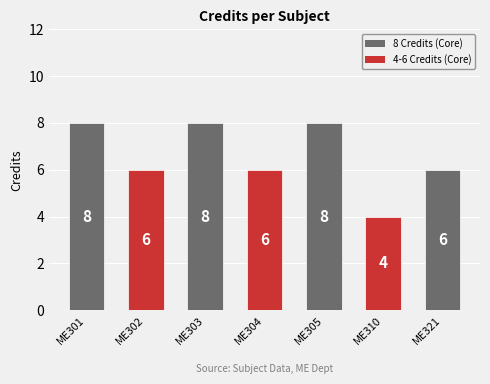

Between ME302 and ME310, which is larger?

ME302